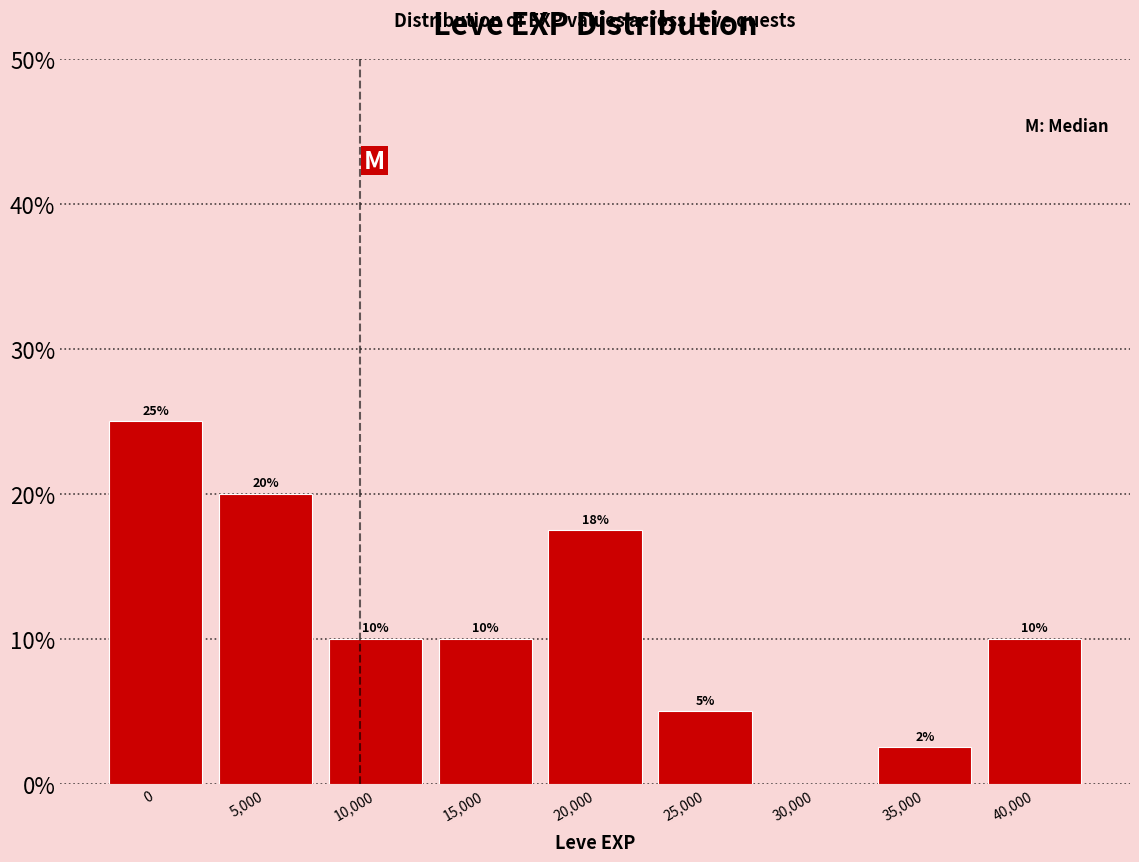

Read the value at 0.

25.0